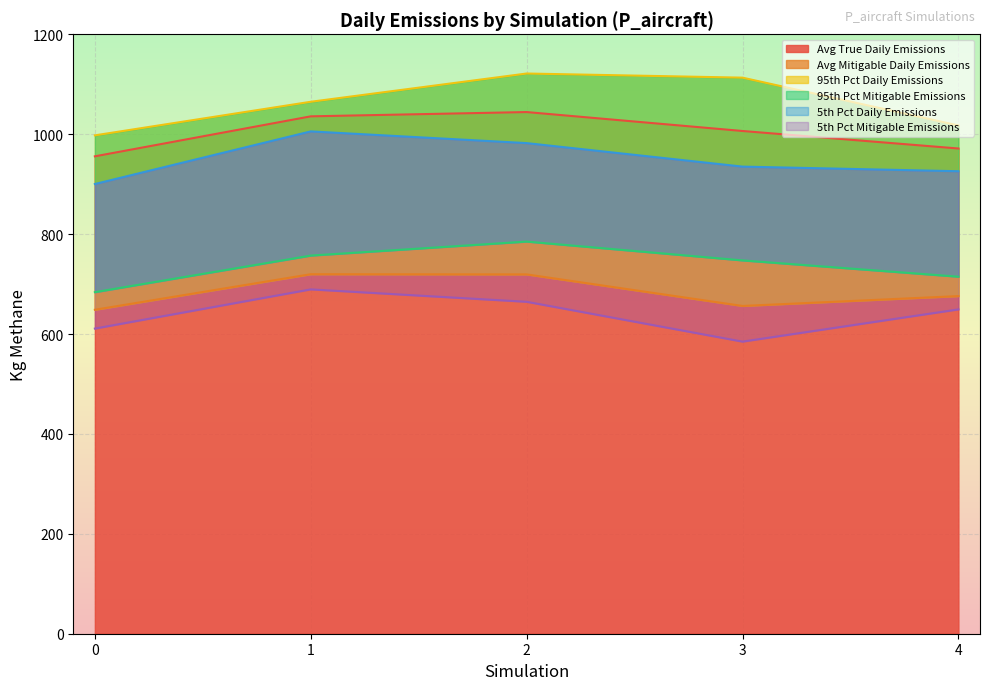

What is the sum of the 5th Pct Daily Emissions values at 0 and 1?

1905.9